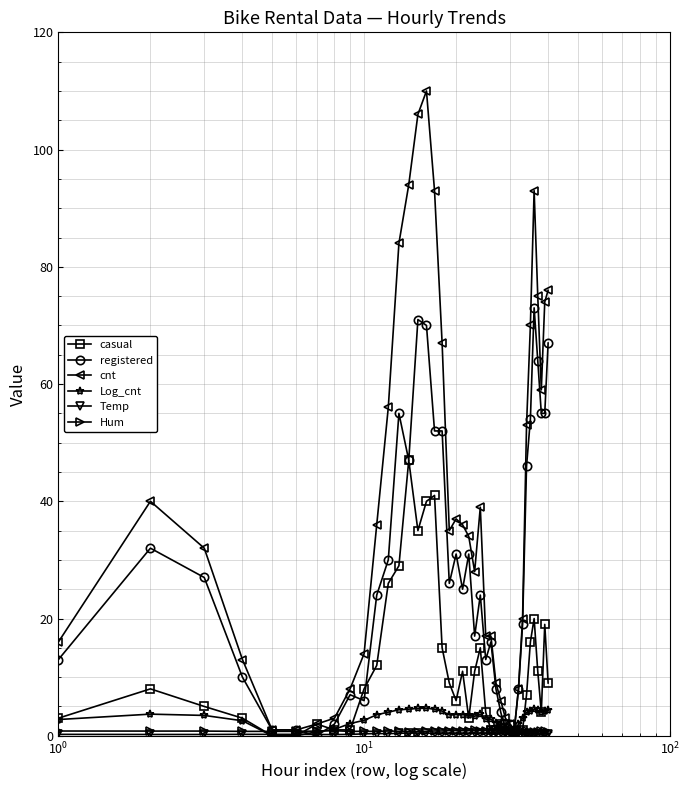

Count the number of data series in this chart.

6